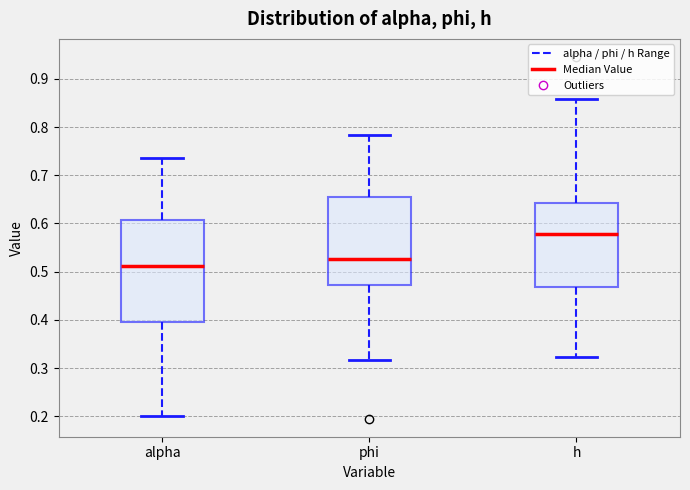

Reading left to right, transcribe this box plot: for each box, give where its median line is, the range the box spans, and where its two whiskers end, as read against the y-axis. The values are not printed on the chart, so give them approximately, as read against the axis.

alpha: median 0.51, box 0.40 to 0.61, whiskers 0.20 to 0.74
phi: median 0.53, box 0.47 to 0.66, whiskers 0.32 to 0.78
h: median 0.58, box 0.47 to 0.64, whiskers 0.32 to 0.86